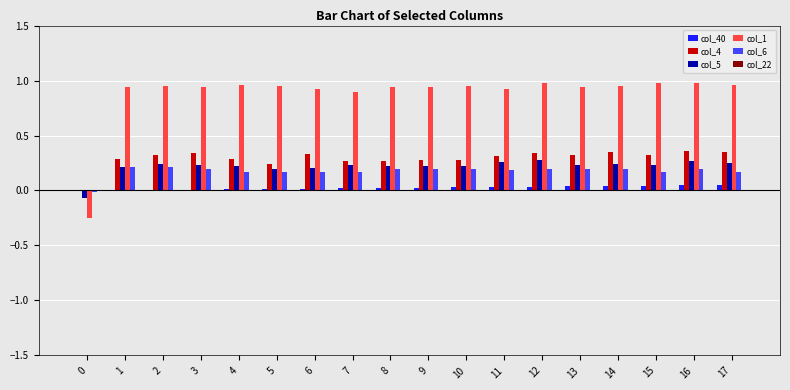

Which series has the widest spread of values?

col_1